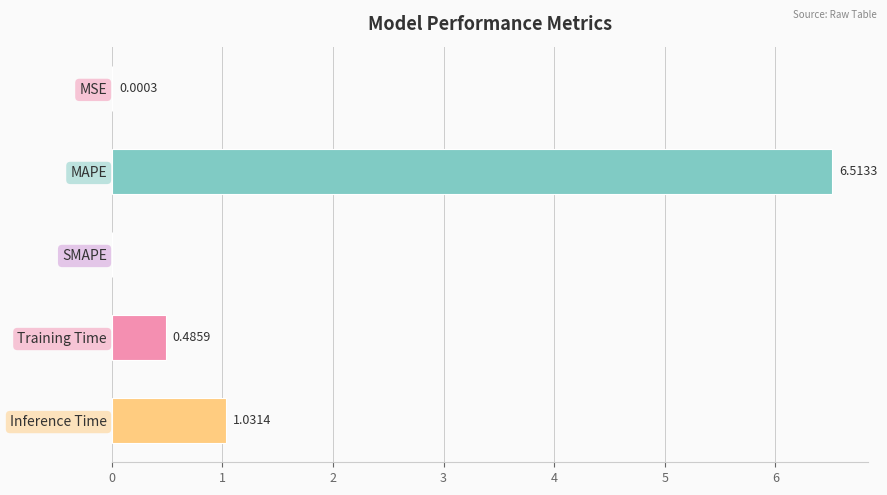

What is the sum of the values at SMAPE and MAPE?

6.5